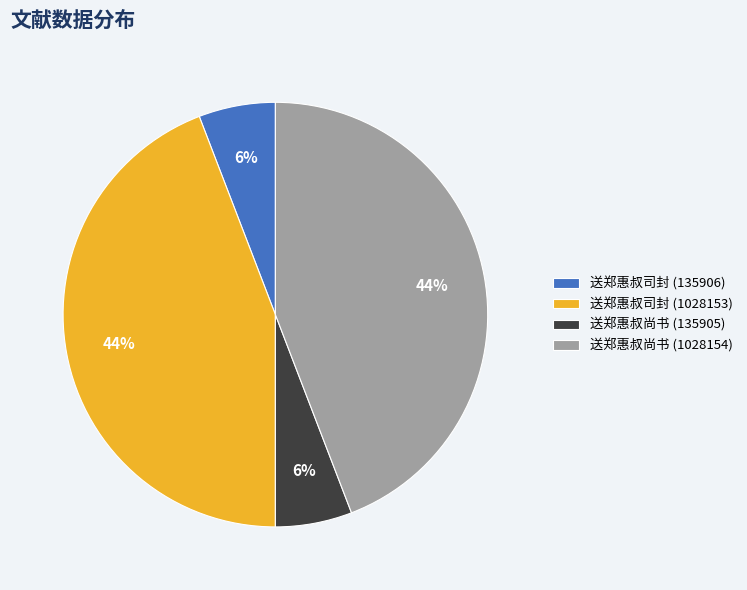

Is there a majority slice in this chart?

No